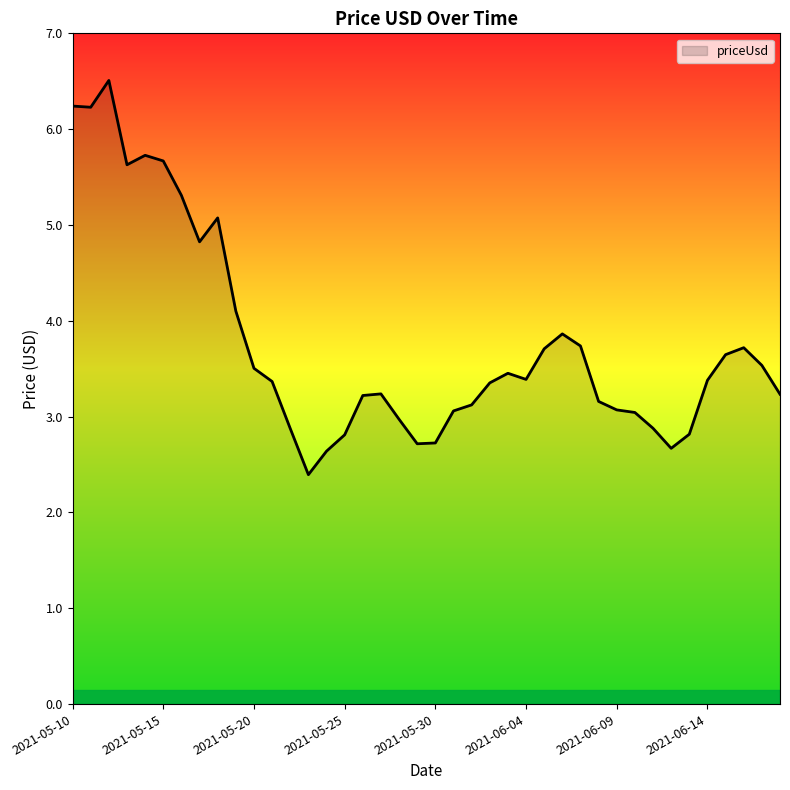

What is the greatest value displayed?

6.5